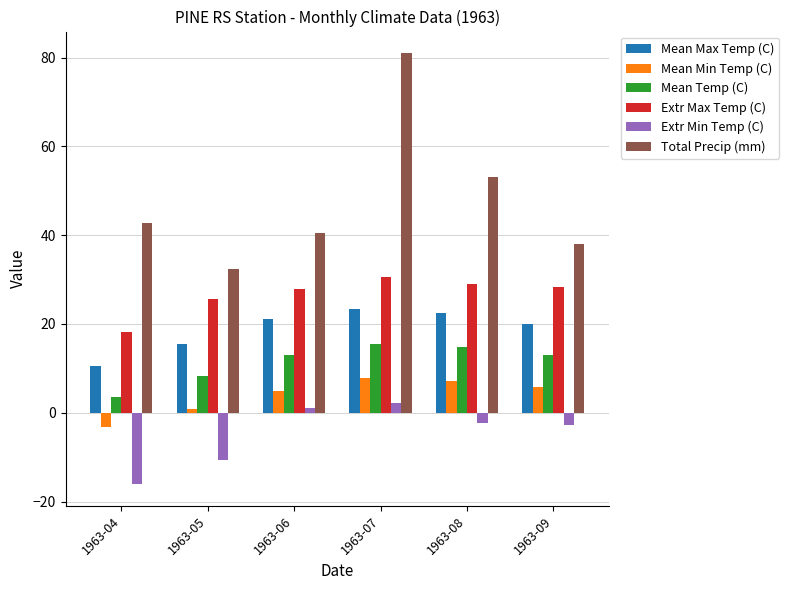

At which label is Mean Temp (C) closest to 9?

1963-05